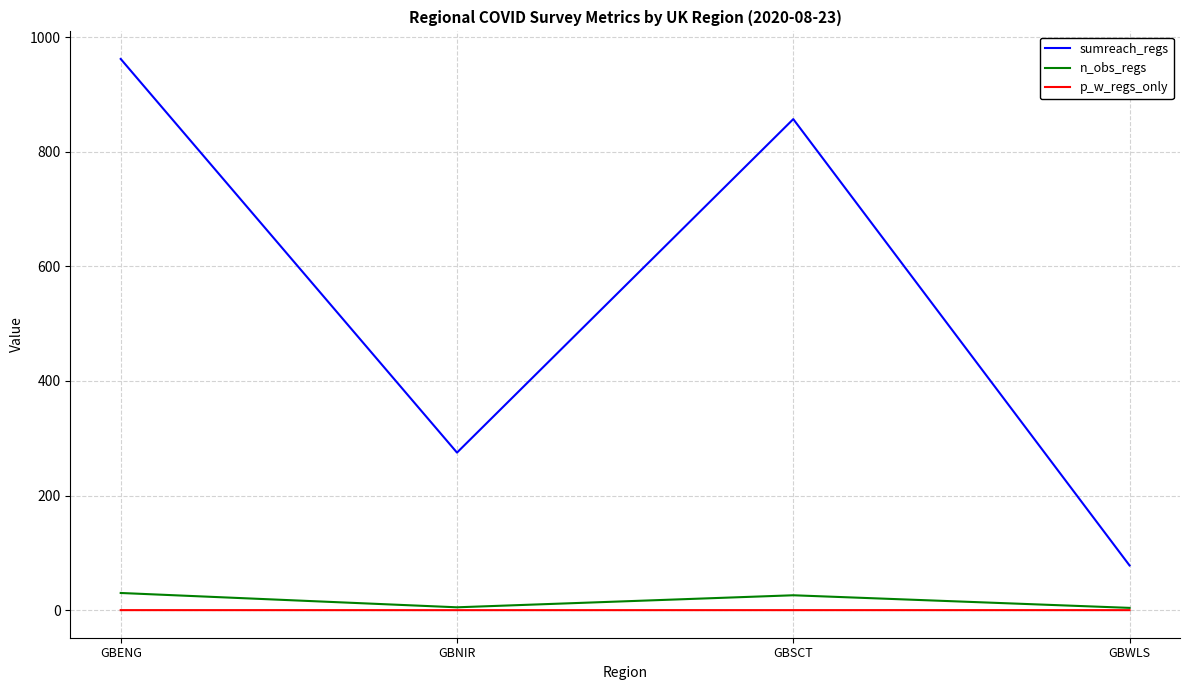

Does the chart have visible grid lines?

Yes